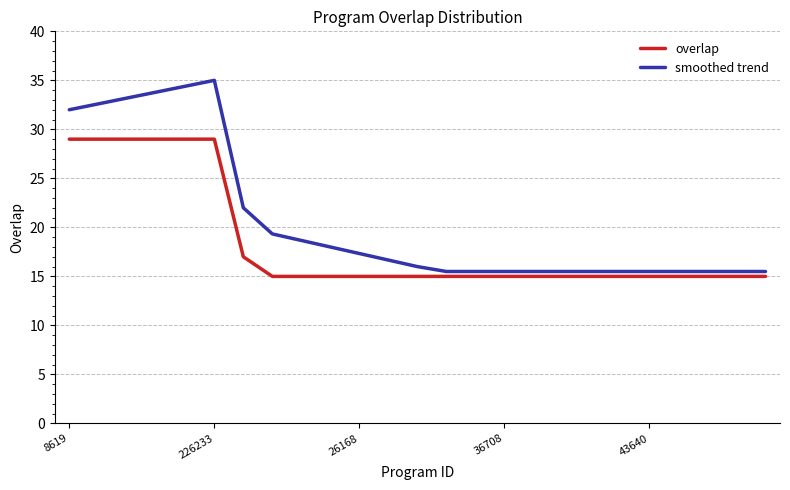

Which series has the largest range (max minus min)?

smoothed trend